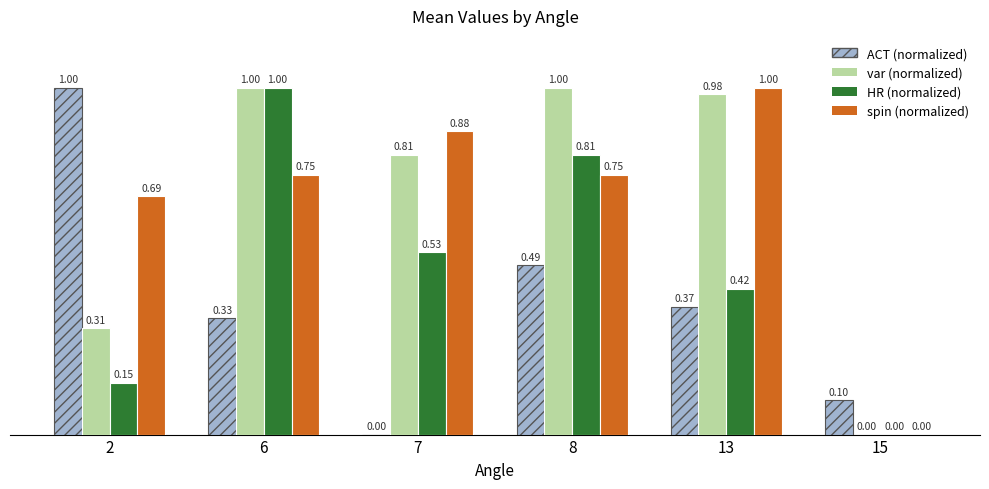

How many groups of bars are there?

6